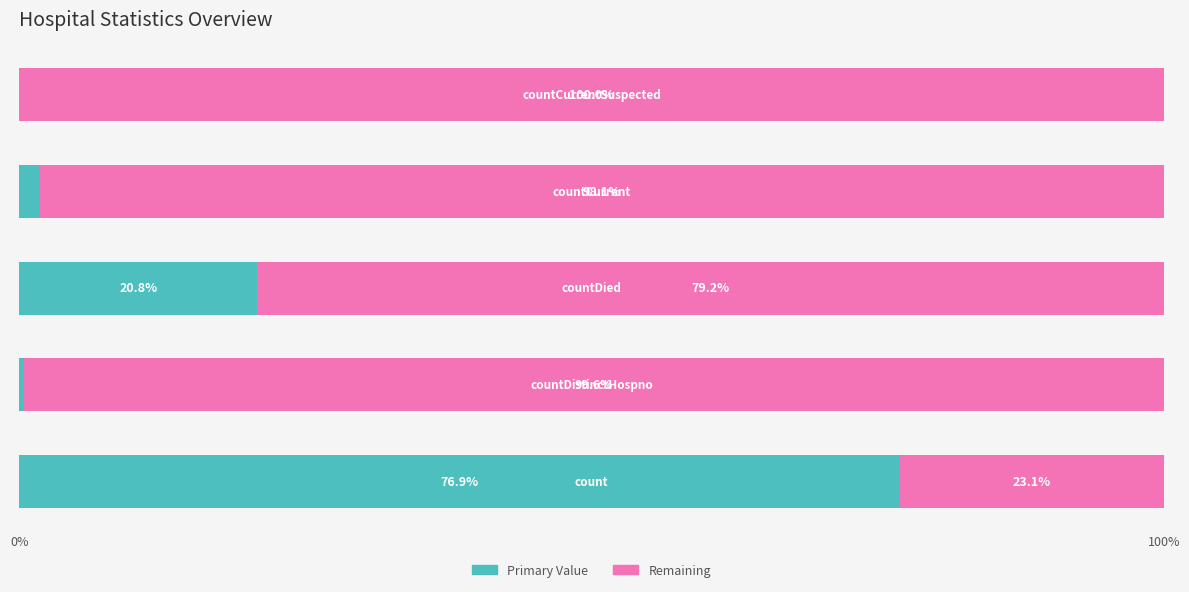

What is the sum of all Primary Value values?

100.0